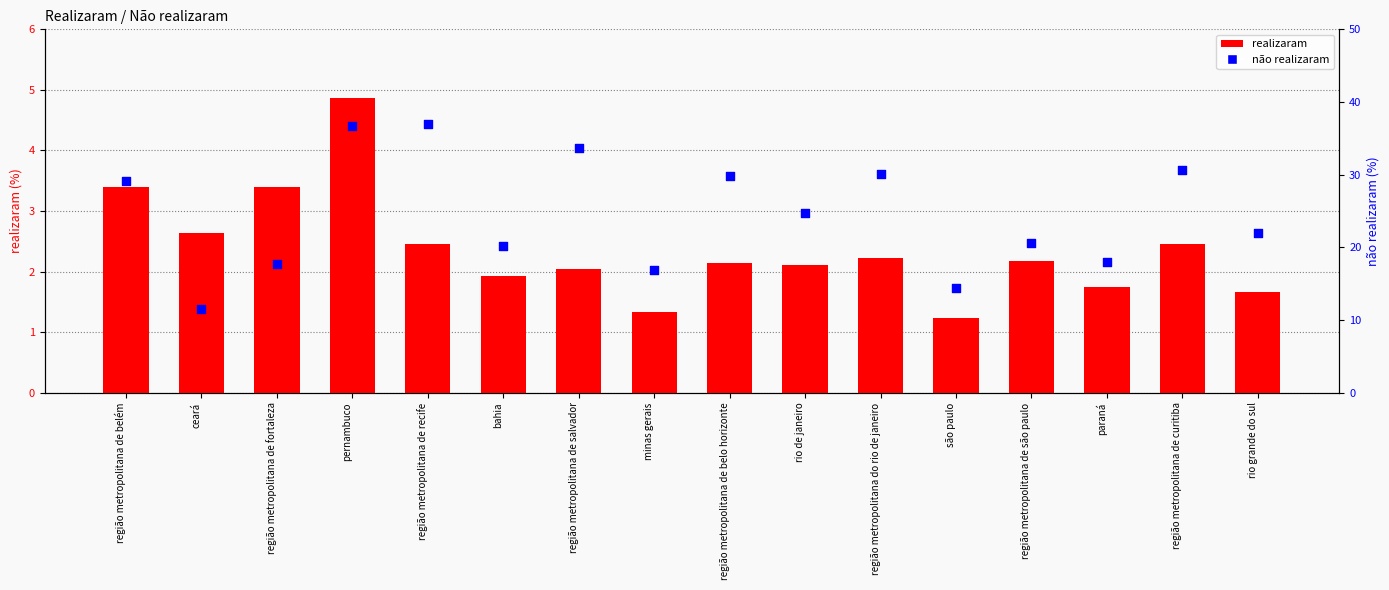

Which series reaches the minimum Y coordinate?

realizaram